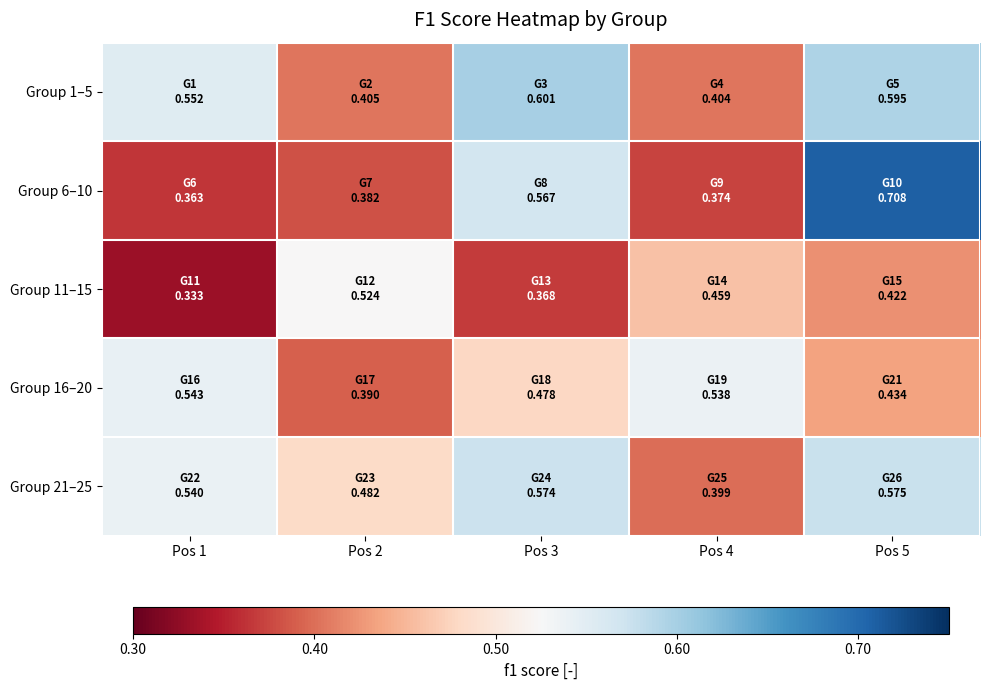

Rank the series by their maximum value, from highest to lowest.

Group 6–10, Group 1–5, Group 21–25, Group 16–20, Group 11–15